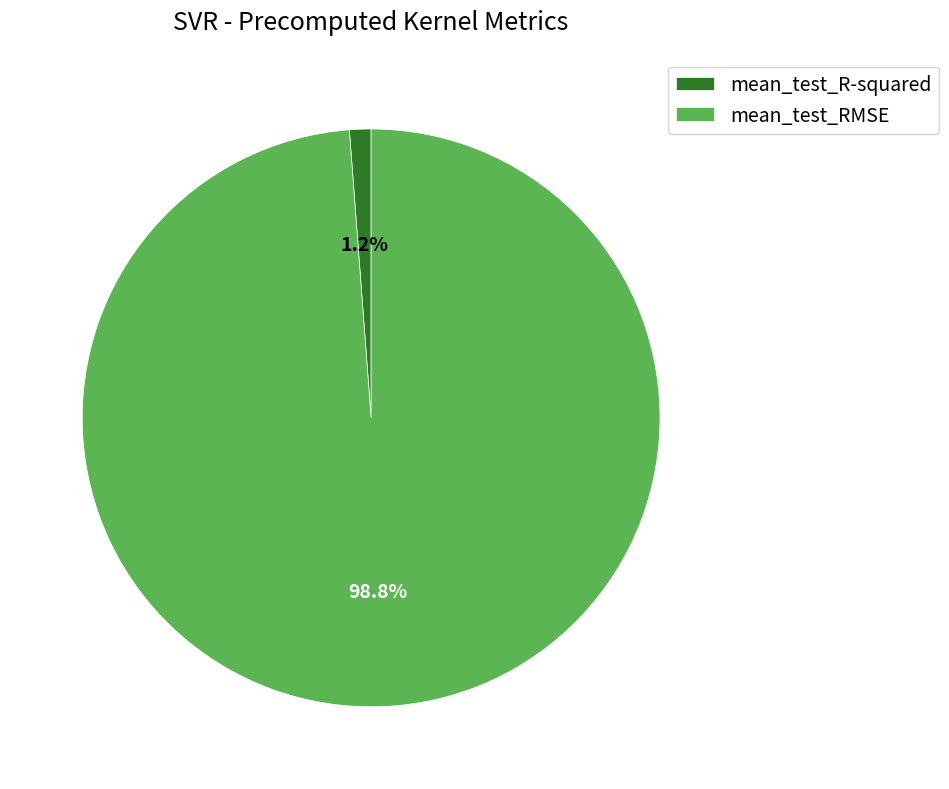

Count the number of slices in the pie.

2